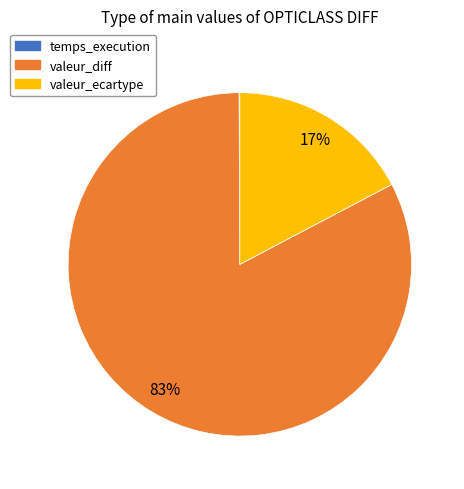

Is it true that valeur_ecartype is 7% of the pie?

False